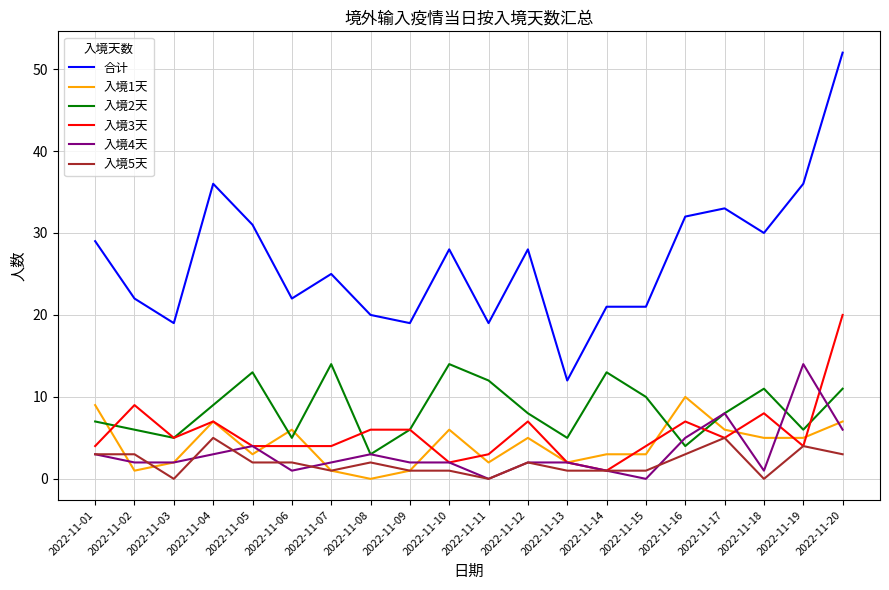

Which series has the largest total across all categories?

合计